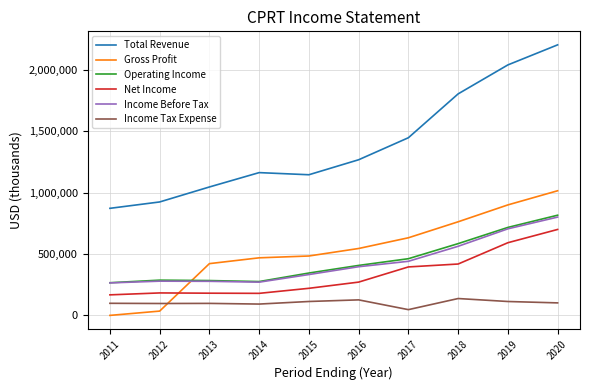

The value of Income Tax Expense at 2011 is 97500. True or false?

True